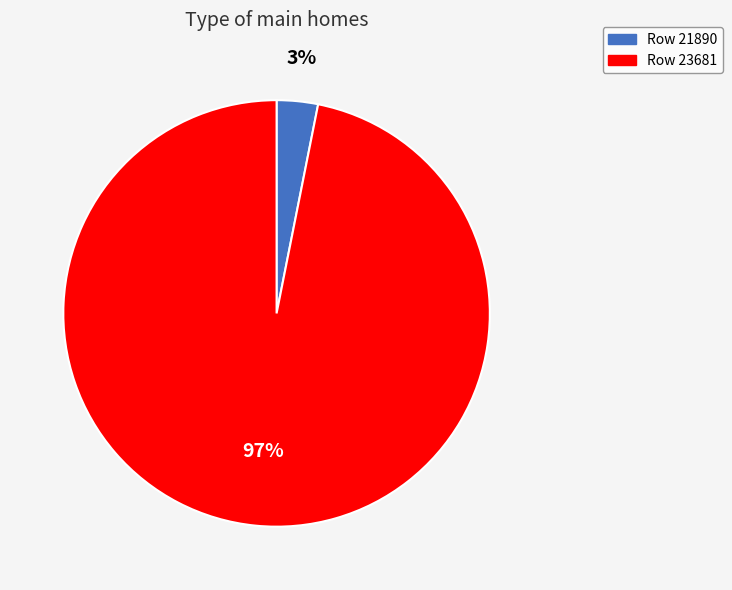

Count the number of slices in the pie.

2